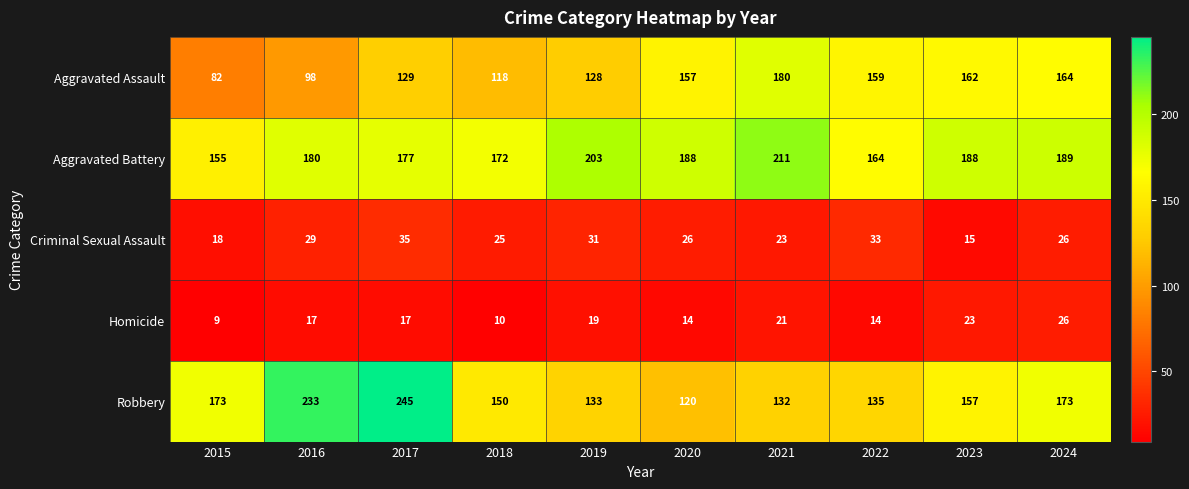

List the series in order of their peak value, lowest first.

Homicide, Criminal Sexual Assault, Aggravated Assault, Aggravated Battery, Robbery